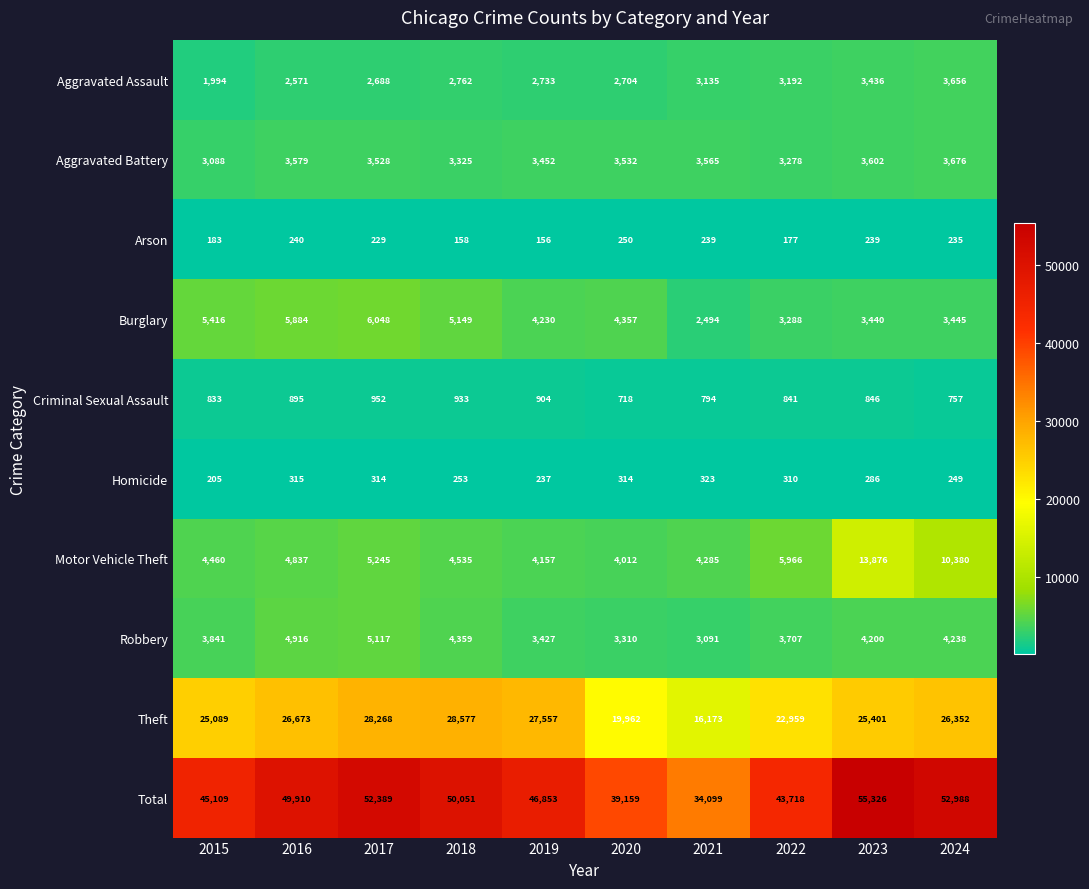

What is the sum of the Motor Vehicle Theft values at 2016 and 2021?

9122